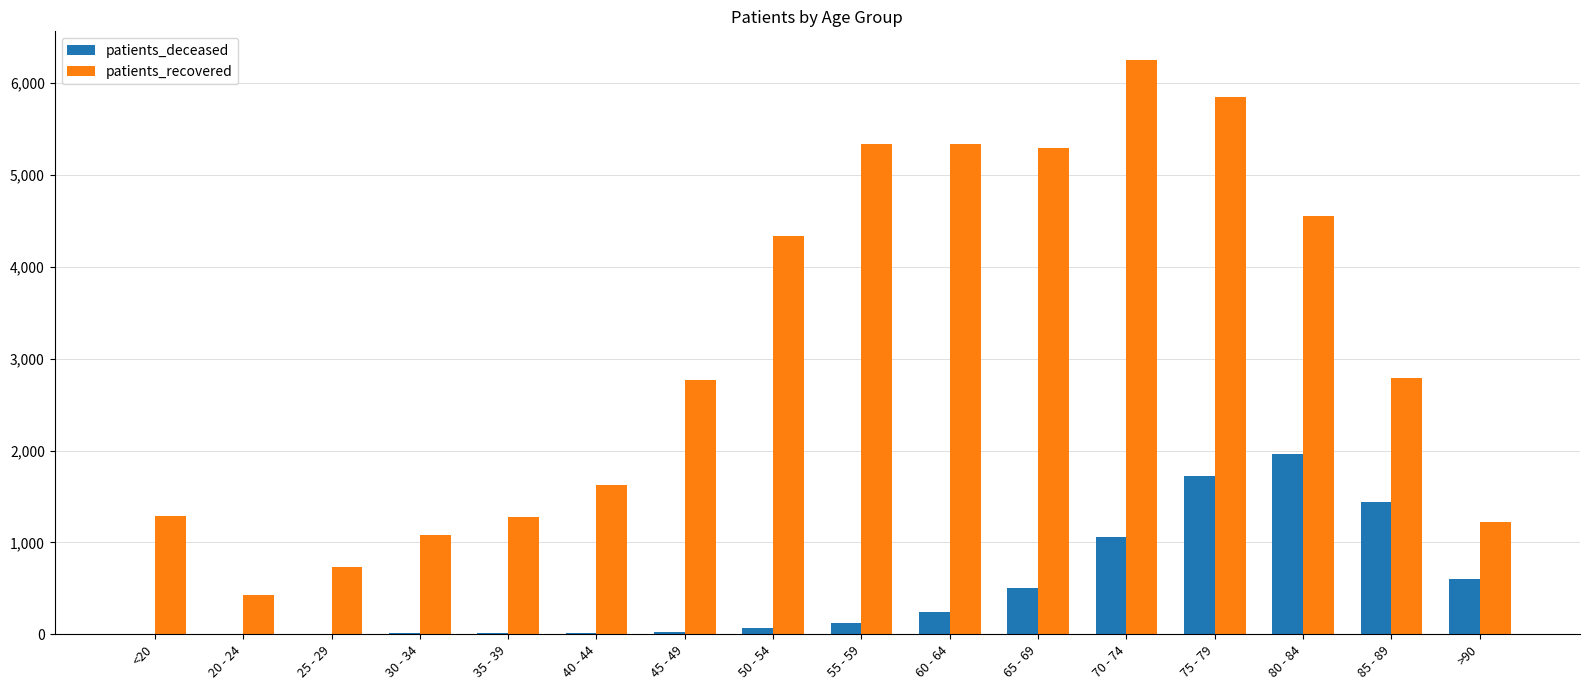

Which category has the highest value in the patients_deceased series?

80 - 84